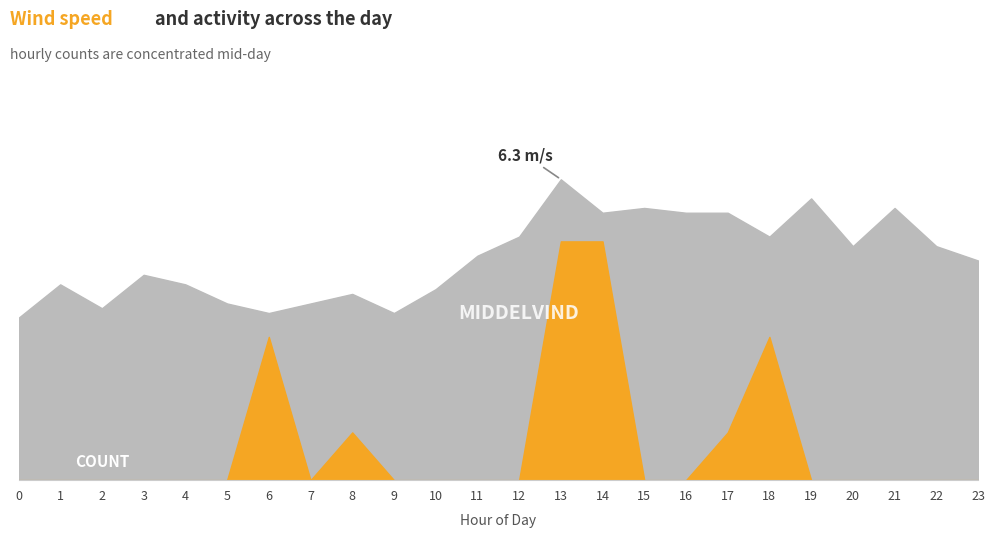

True or false: Middelvind and count cross at least once.

False